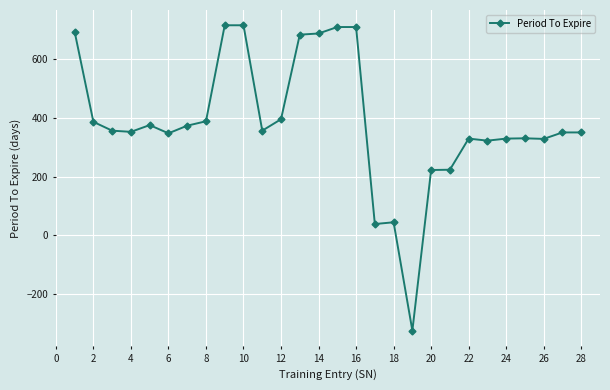

What is the value of the 19th point from the left?

-324